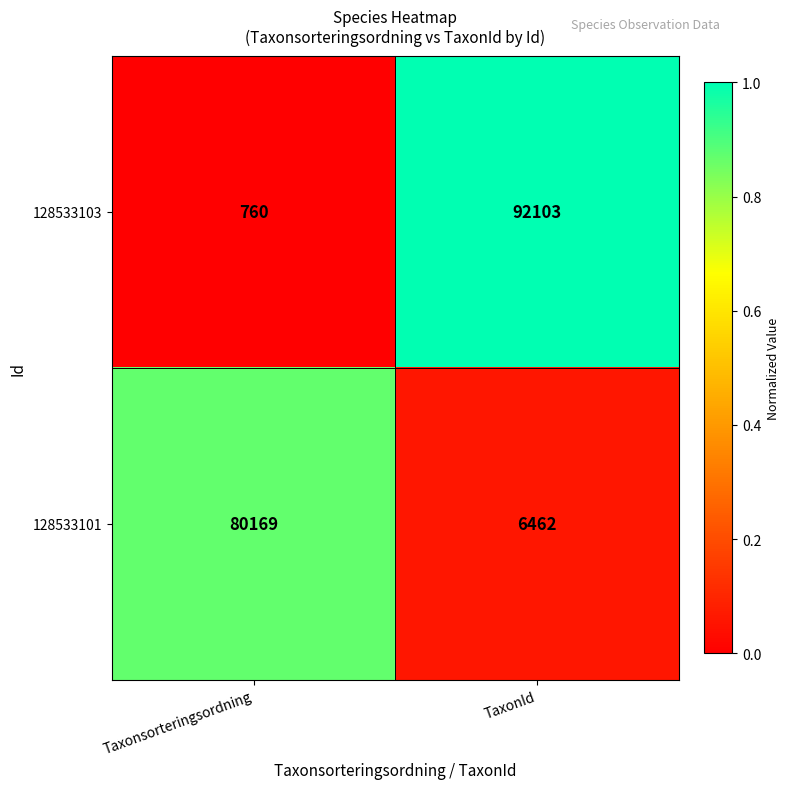

What is the difference between the 128533103 values at Taxonsorteringsordning and TaxonId?

91343